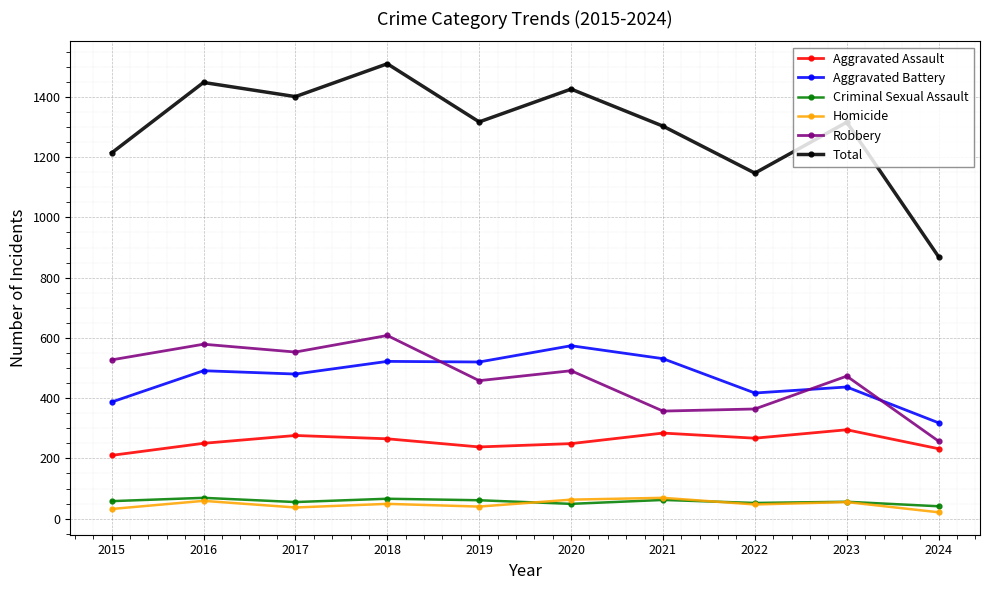

What is the total value across all series at 2024?

1738